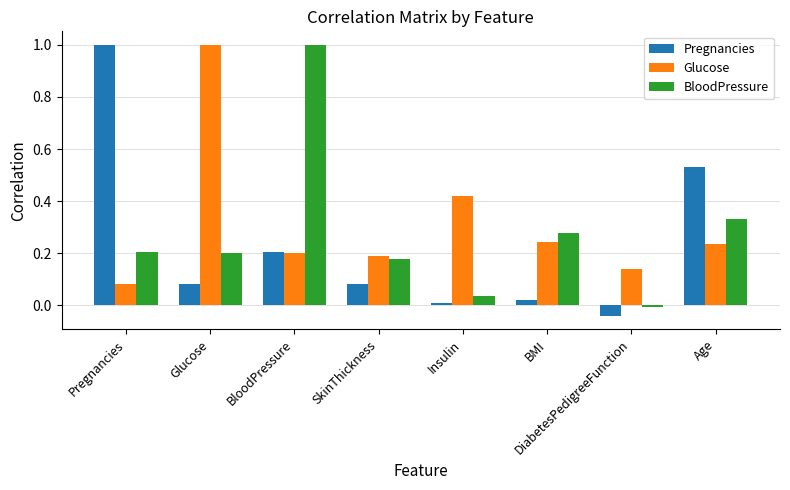

List the series in order of their overall mean, lowest first.

Pregnancies, BloodPressure, Glucose